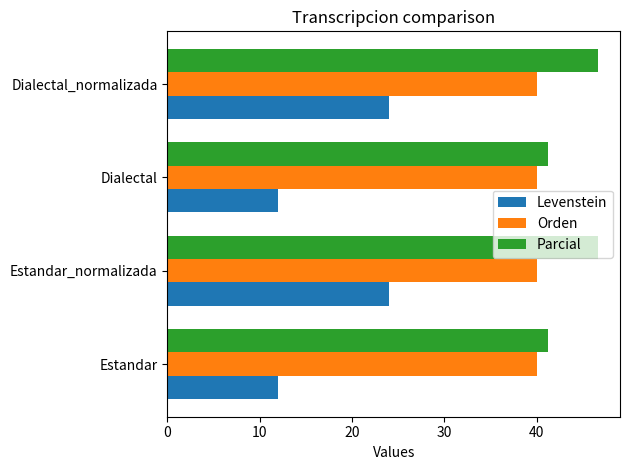

Which series has the largest total across all categories?

Parcial